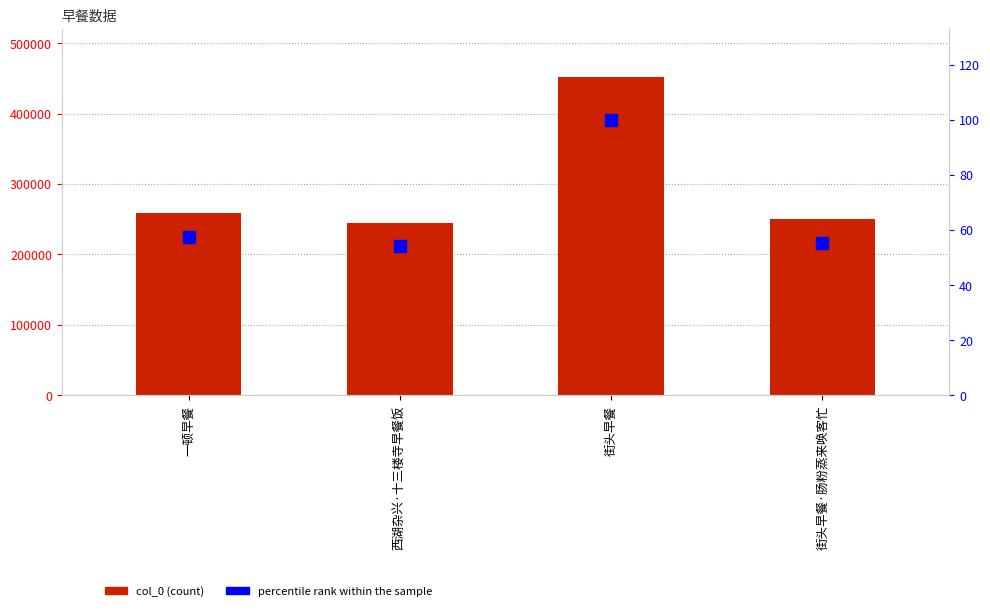

What is the greatest value displayed?

452400.0